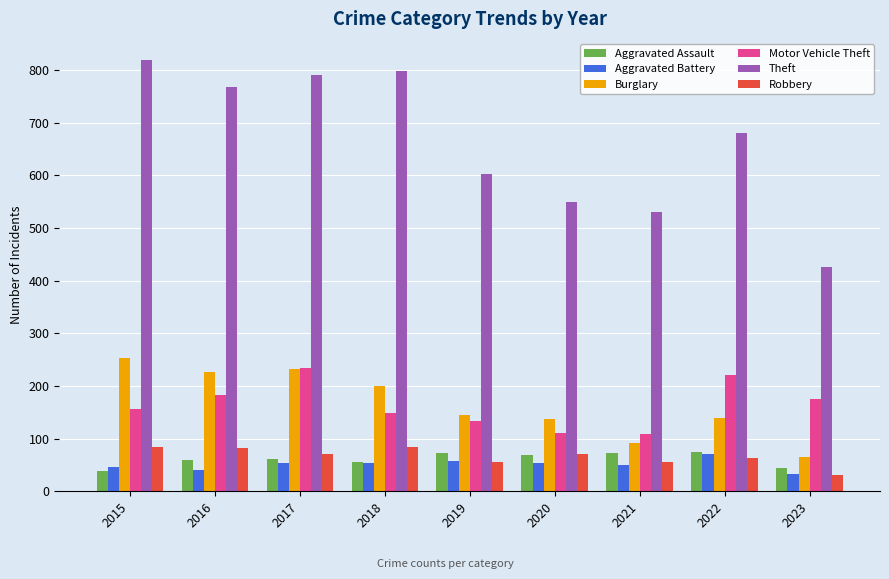

Which series has the largest total across all categories?

Theft